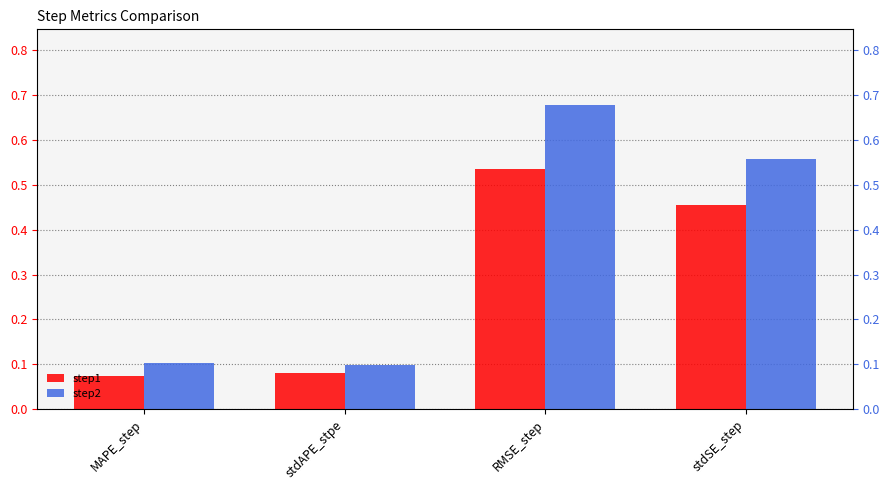

Reading right to left, transcribe all the data shown in this chart.

step1: 0.5	0.5	0.1	0.1
step2: 0.6	0.7	0.1	0.1